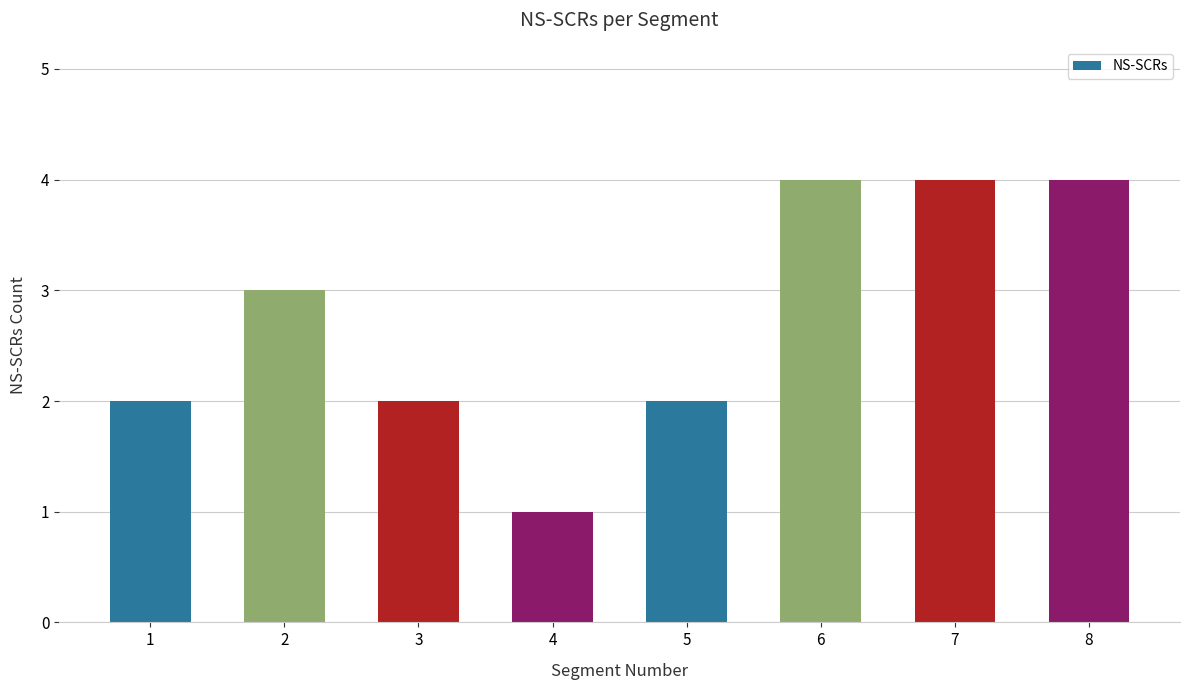

Which has a higher value, 8 or 4?

8